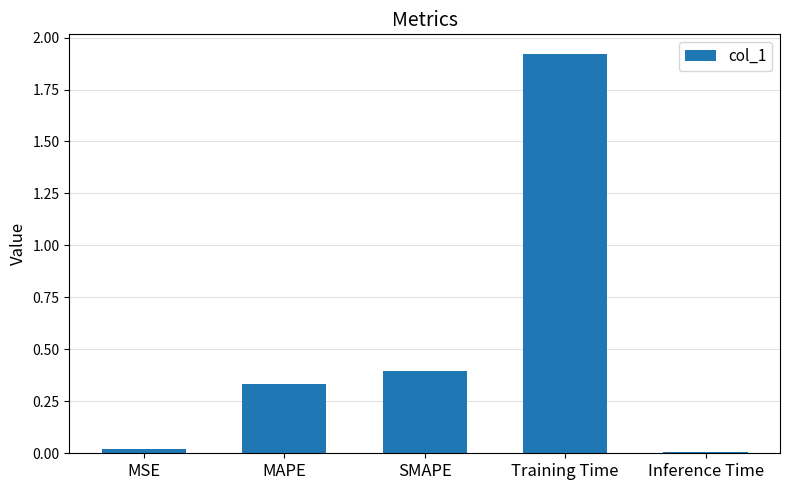

The value at Training Time is 3.4. True or false?

False